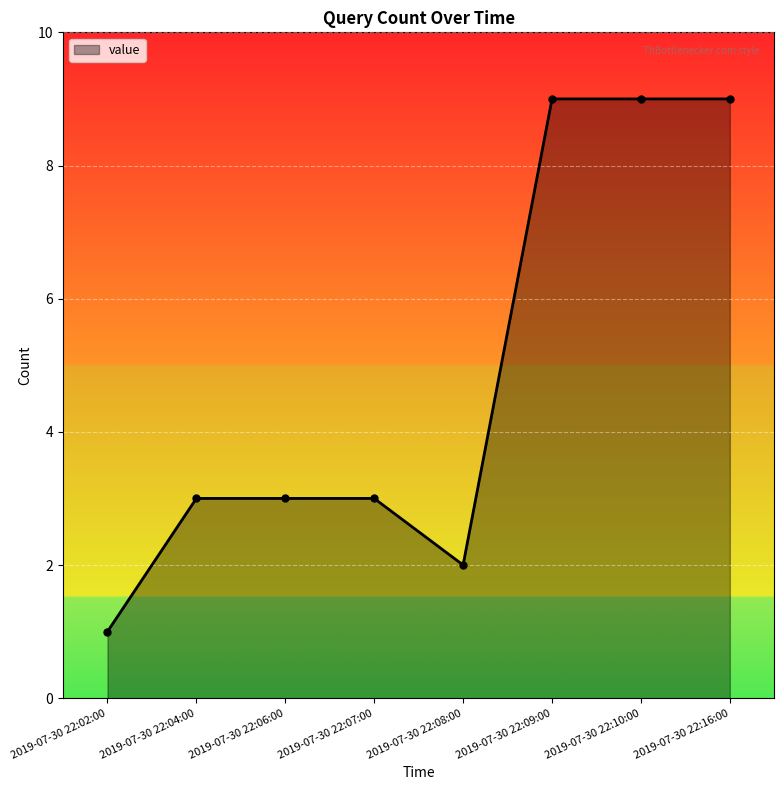

The chart shows a value of 5 at 2019-07-30 22:04:00. True or false?

False